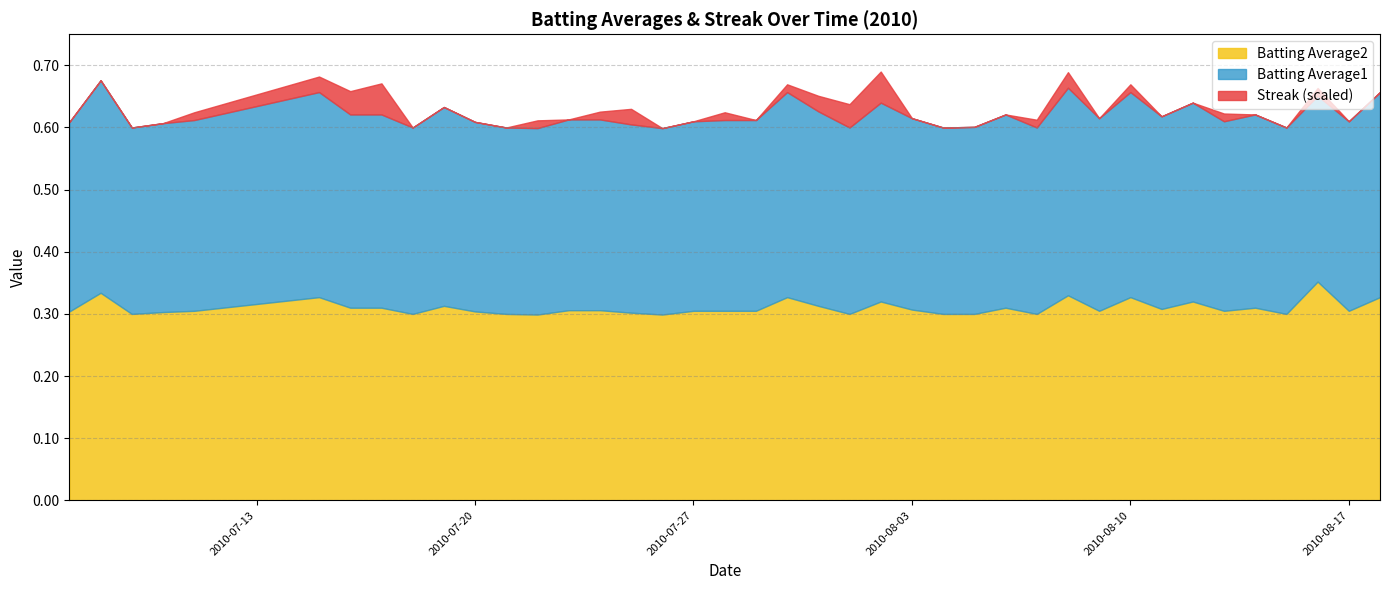

Is it true that Batting Average2 equals 0.1 at 2010-08-03?

False